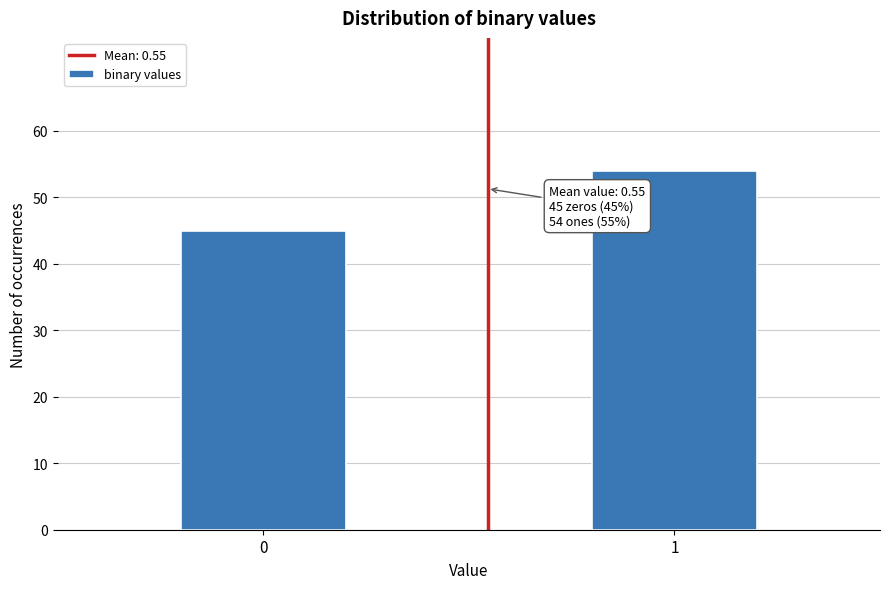

Reading left to right, what are all the values shown in this chart?

45	54